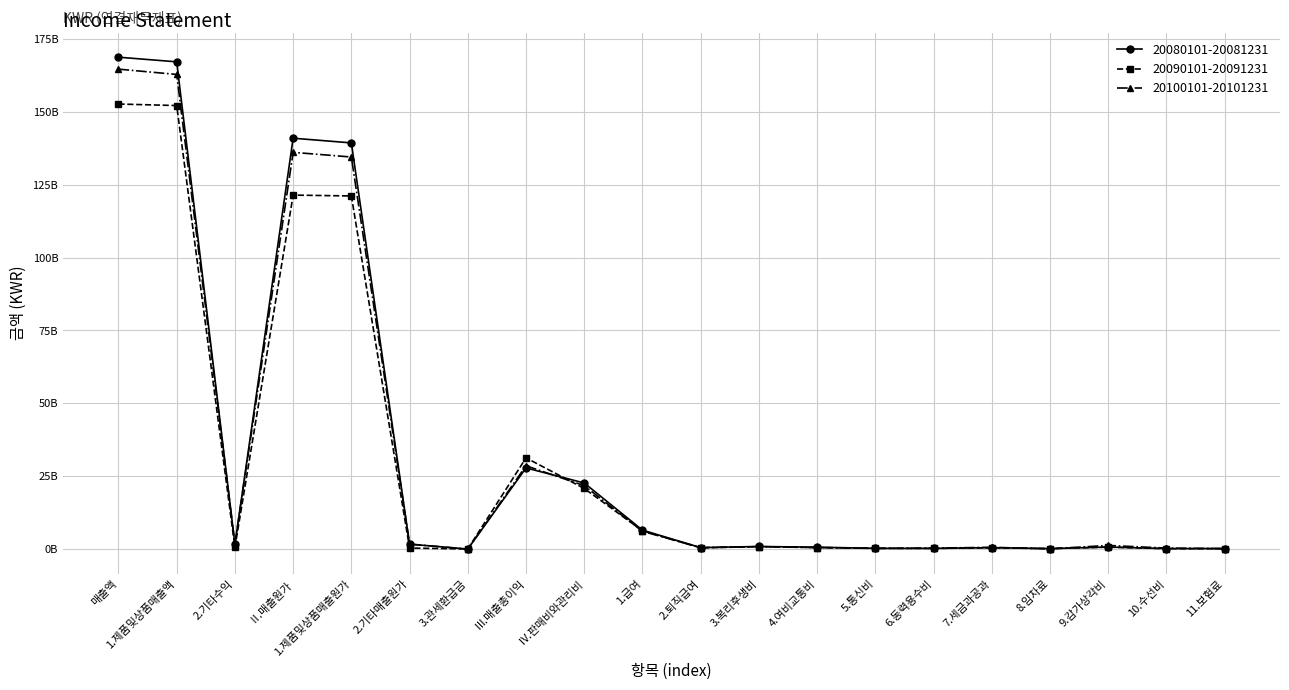

Which series has the widest spread of values?

20080101-20081231